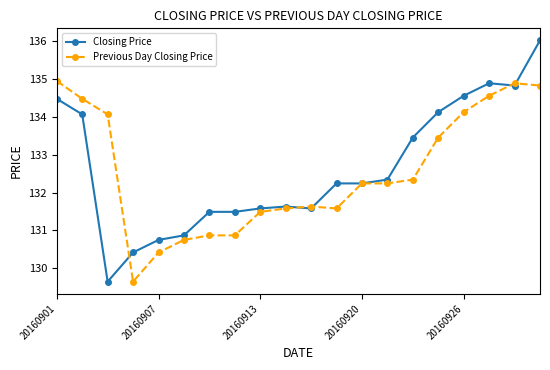

What is the difference between the maximum and minimum values in the Previous Day Closing Price series?

5.3